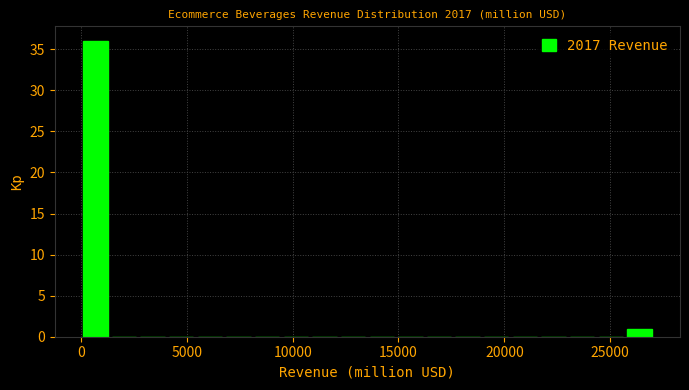

Read against the x-axis, roughly where is the centre of the tallest bar?

500